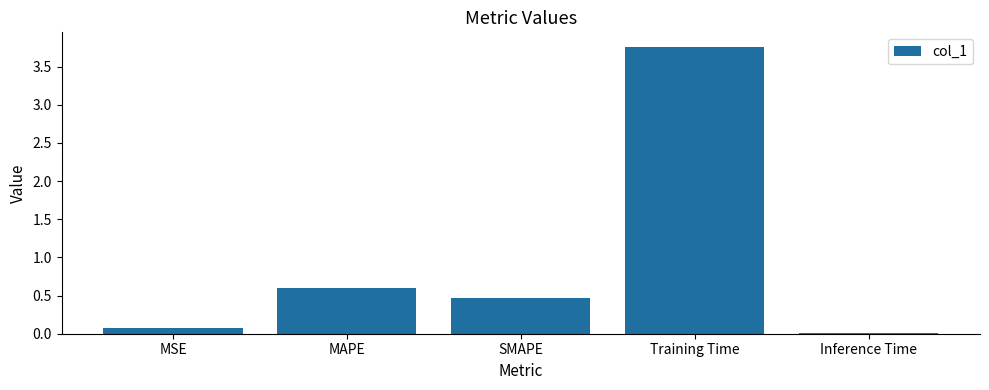

What is the difference between the values at SMAPE and MSE?

0.4